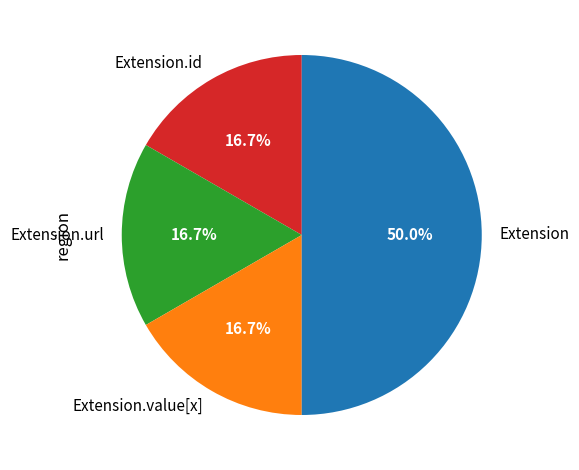

Which slice is the largest?

Extension